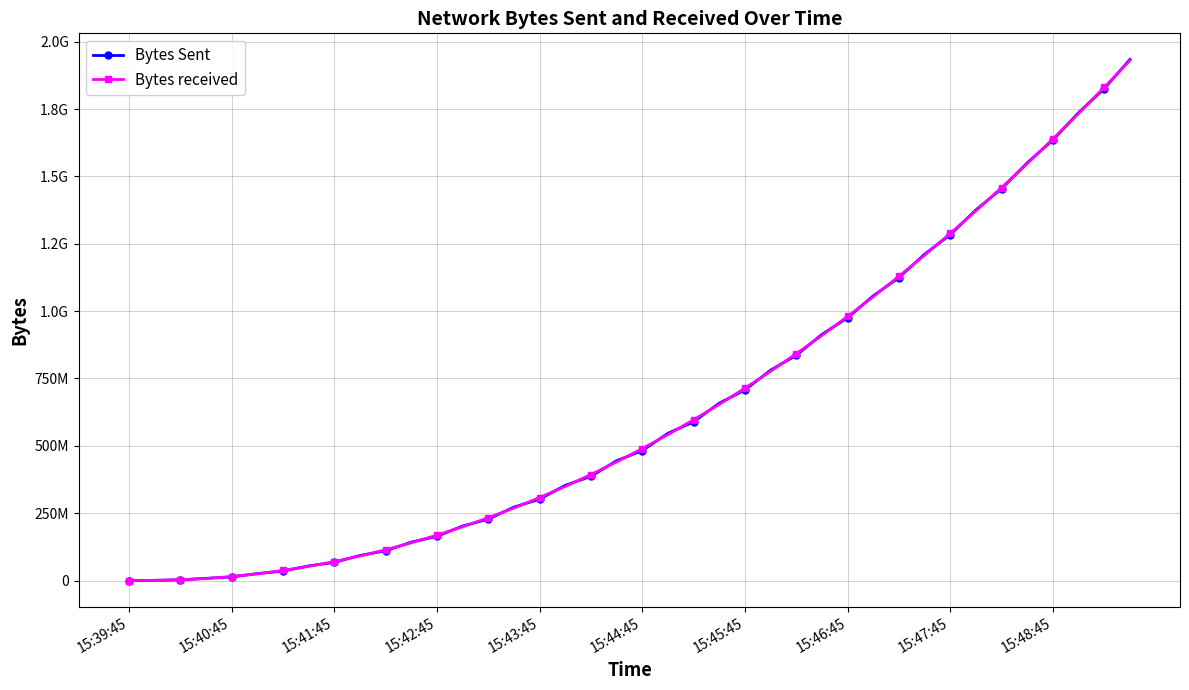

Between which two adjacent categories do Bytes received and Bytes Sent first intersect?

15:39:45 and 15:40:45